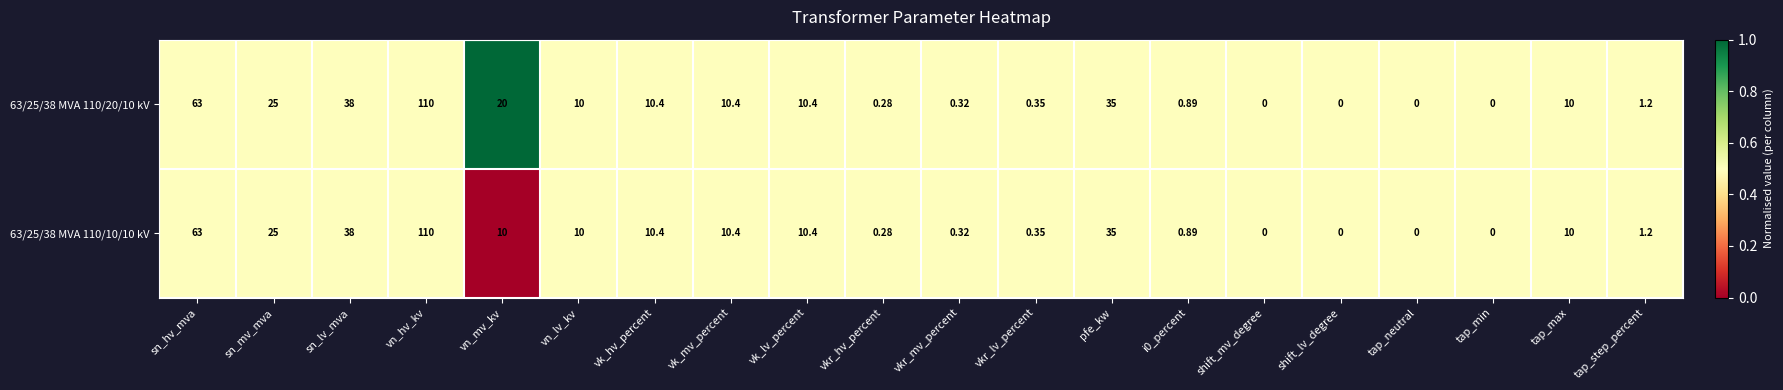

At which category is the sum across all series the highest?

vn_hv_kv